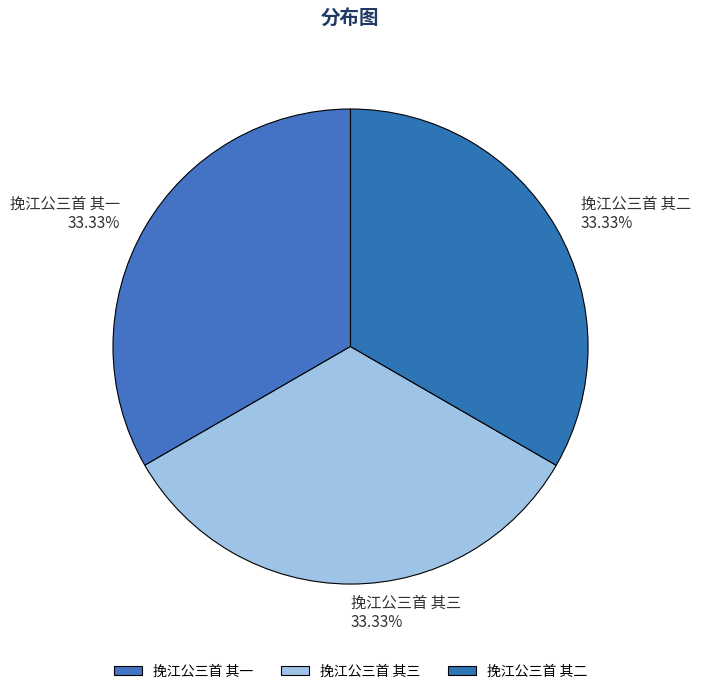

What is the largest slice in the pie chart?

挽江公三首 其一